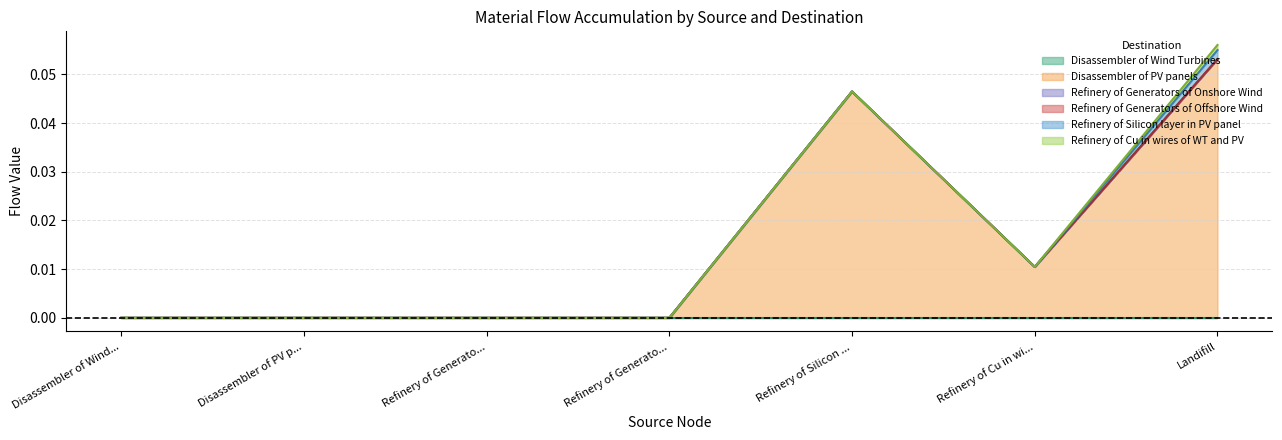

Which series has the largest total across all categories?

Disassembler of PV panels